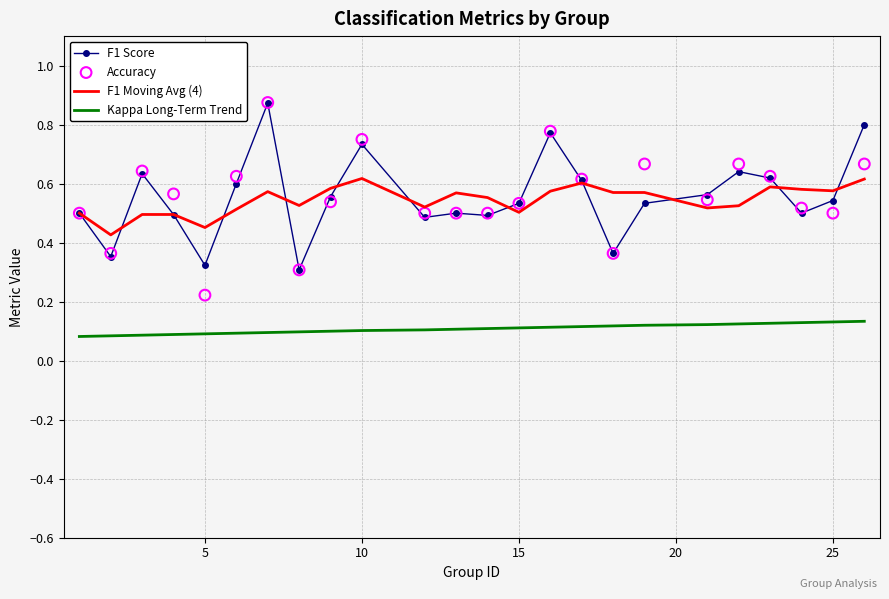

Which series contains the lowest Y value?

Kappa Long-Term Trend